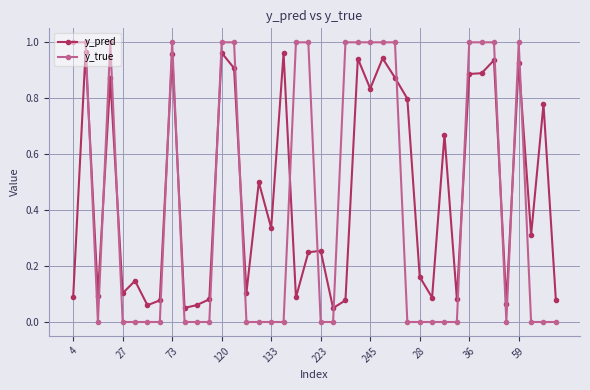

True or false: y_pred has more than 1 interior local peaks.

True